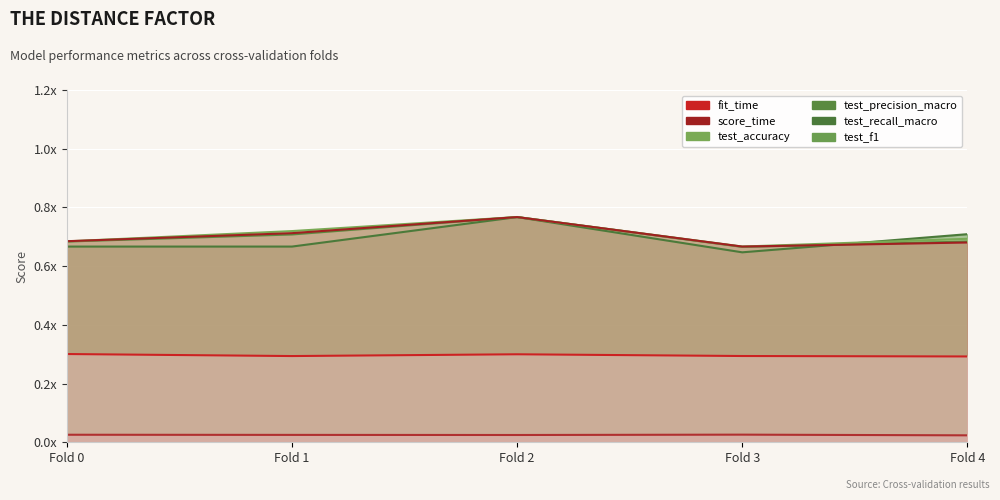

True or false: test_f1 has more than 2 interior local peaks.

False